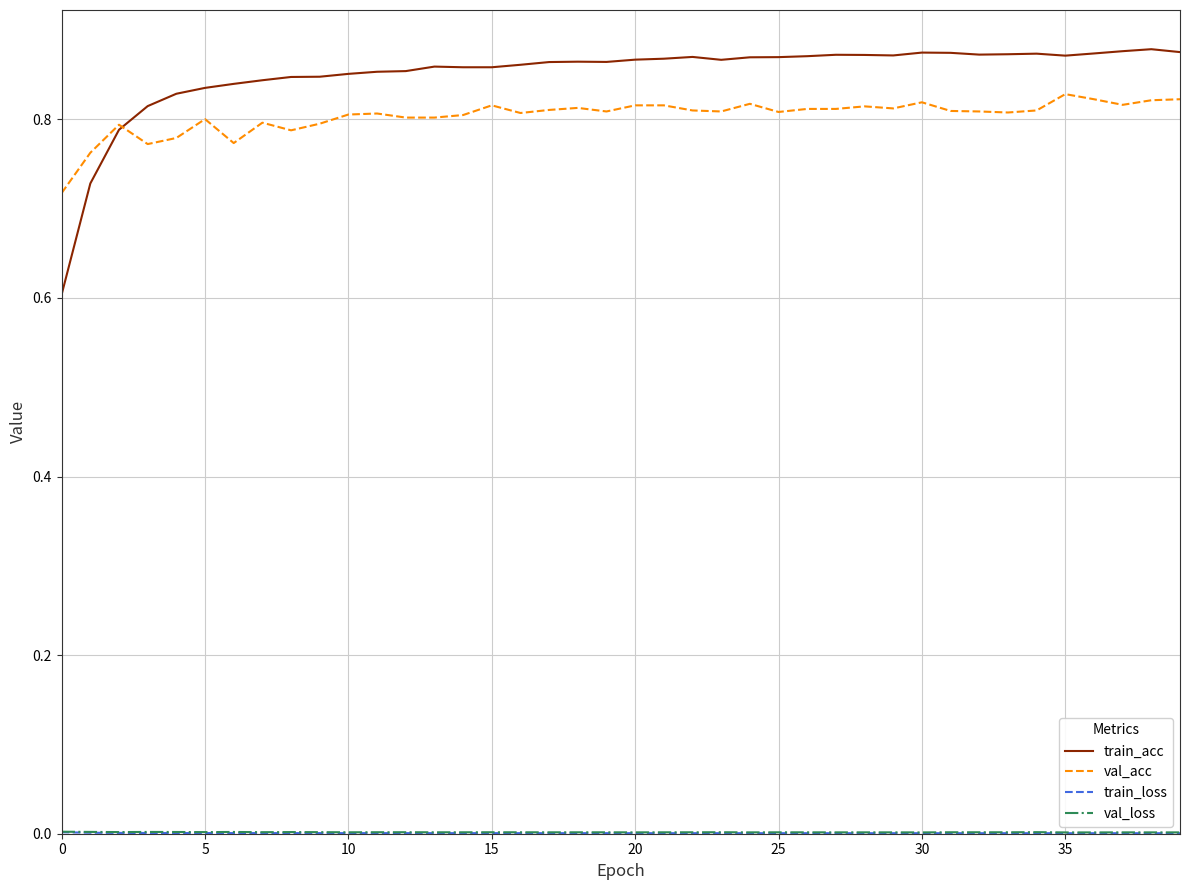

Which series has the widest spread of values?

train_acc